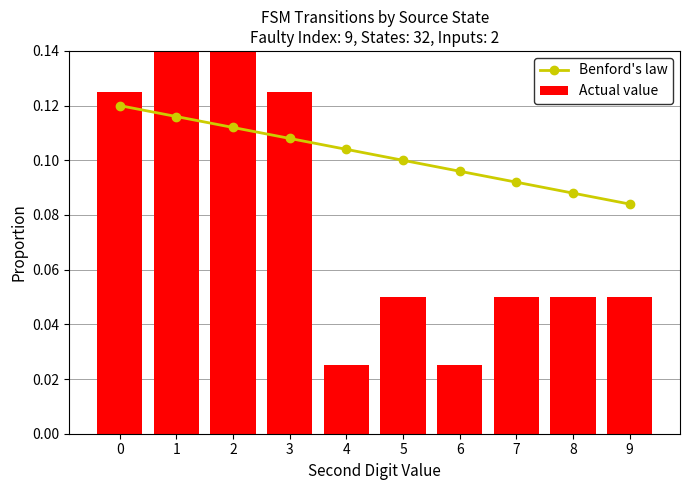

Does the chart contain stacked bars?

No